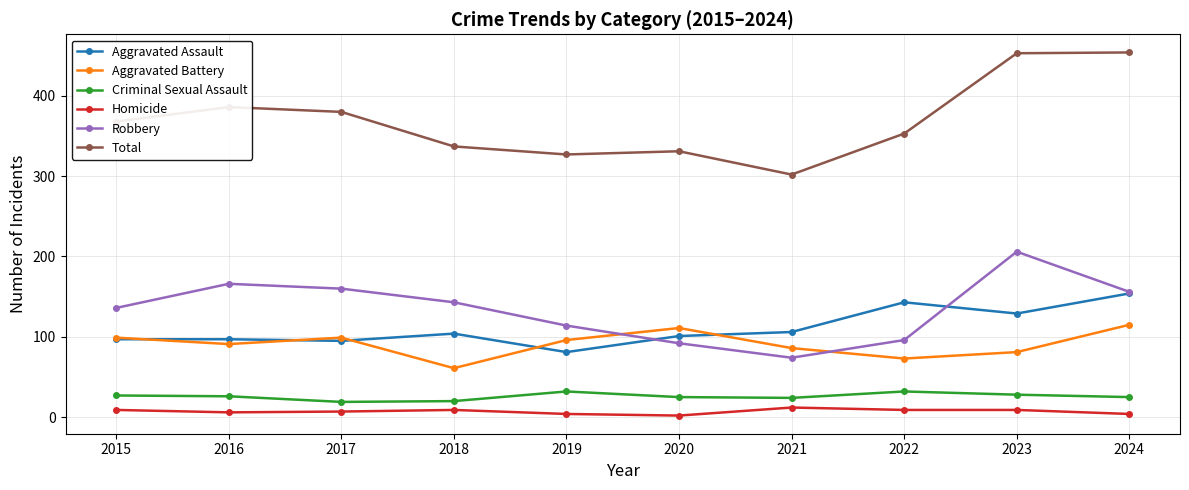

The Total series shows 380 at 2017. True or false?

True